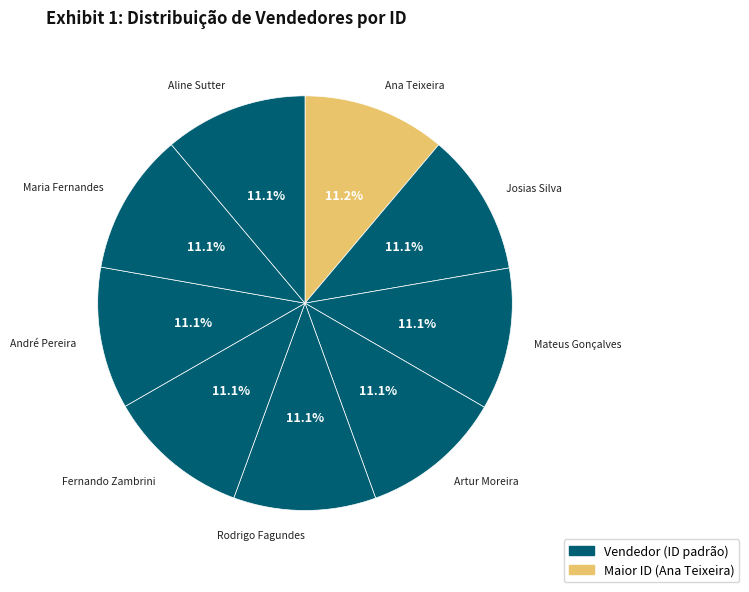

Which slice is the smallest?

Maria Fernandes